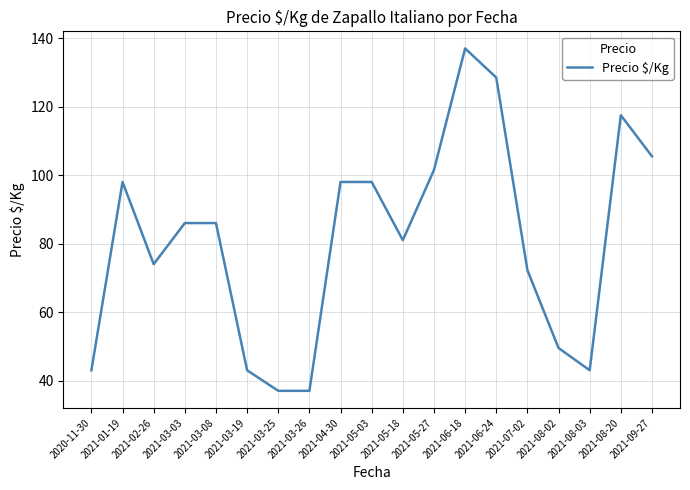

What is the change in value from 2021-02-26 to 2021-08-03?

-31.0